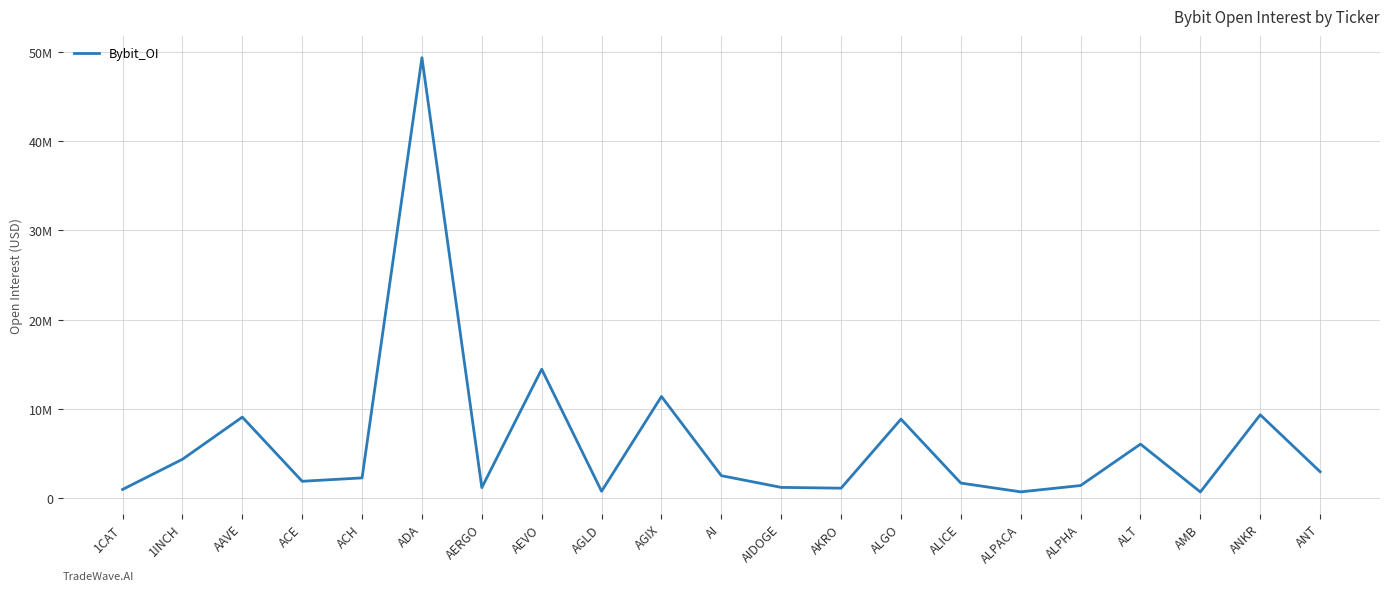

Approximately how many times larger is the value at ALT compared to ALPACA?

8.7